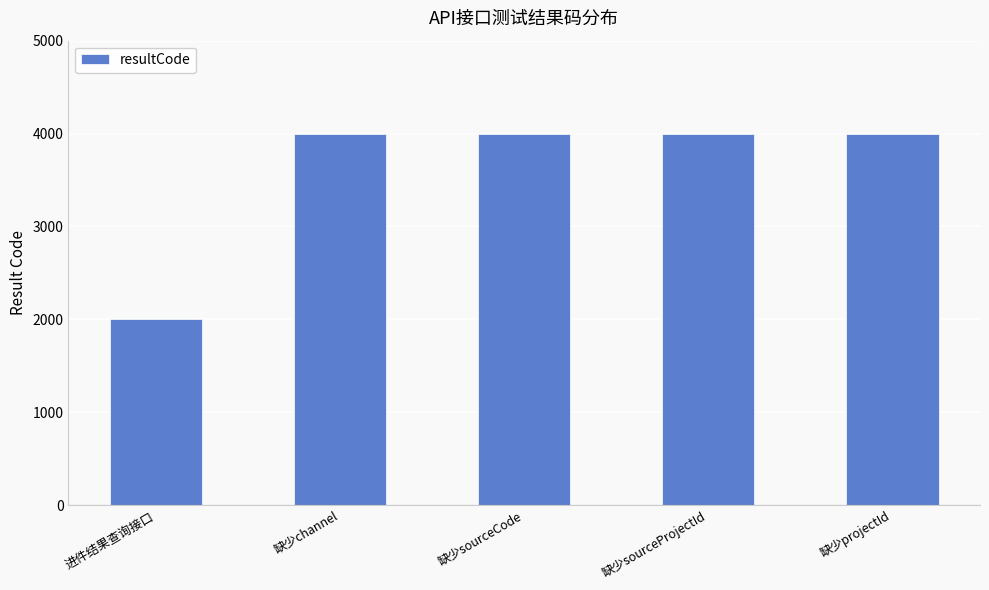

What is the sum of the values at 缺少projectId and 缺少sourceProjectId?

8000